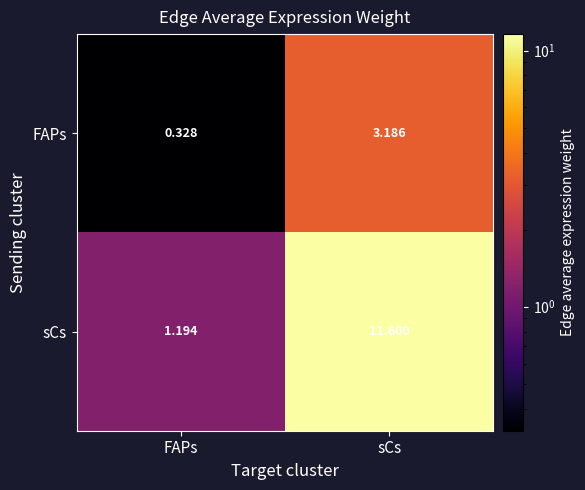

Which category has the lowest value across all series?

FAPs